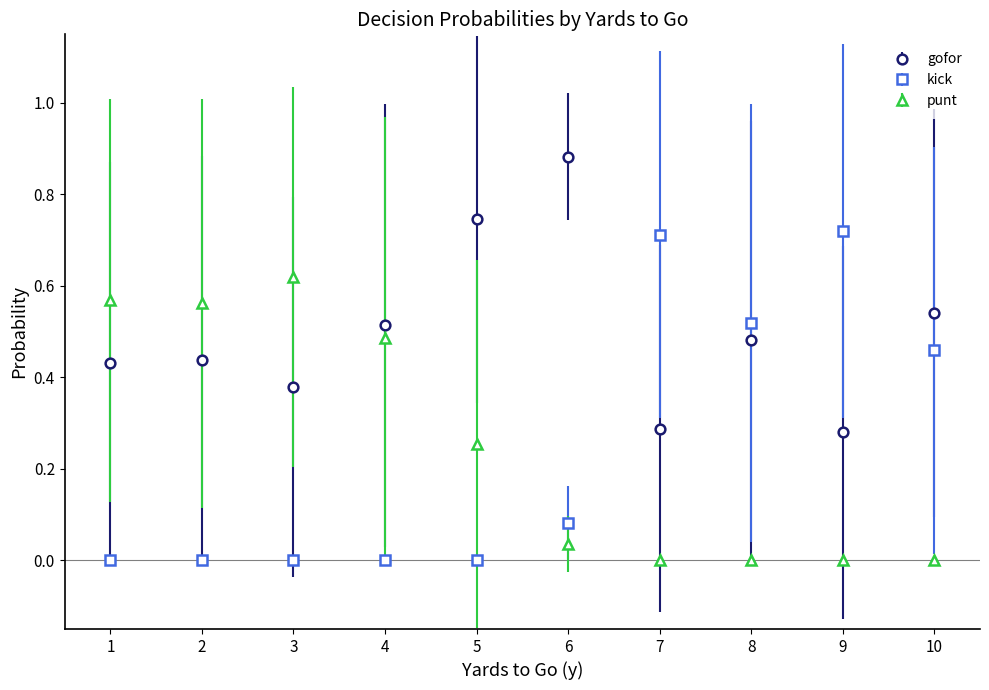

What is the average value of the kick series?

0.2